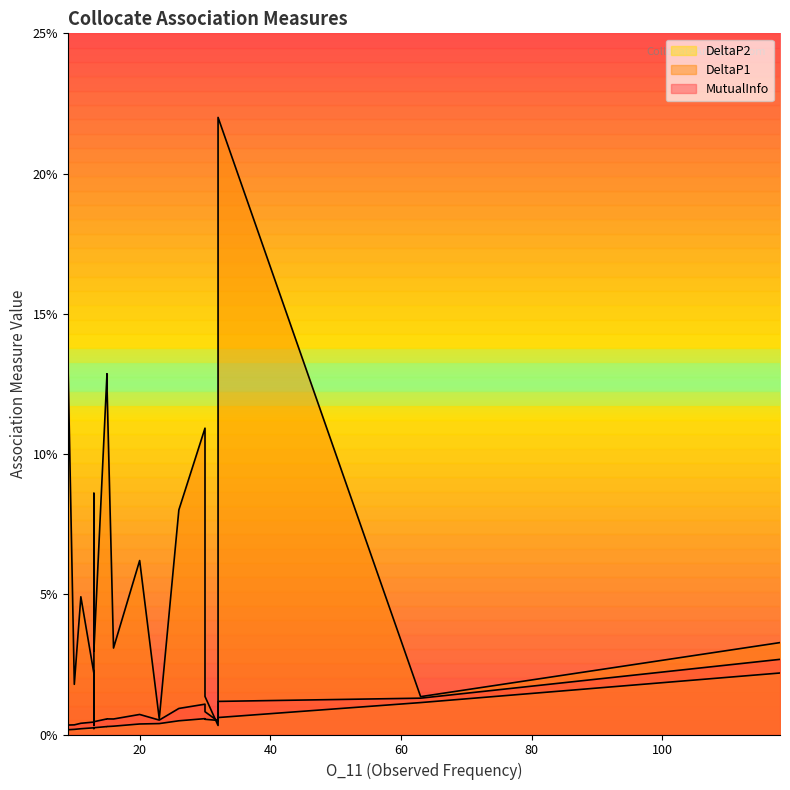

At which category does DeltaP2 reach its first local peak?

30